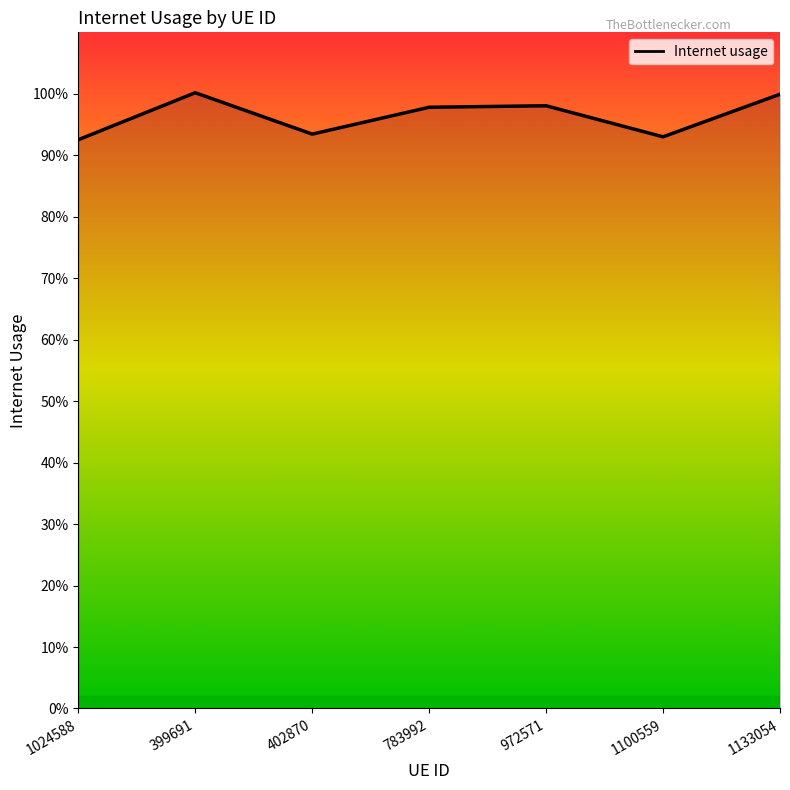

Is this an area chart (filled region under the line)?

Yes